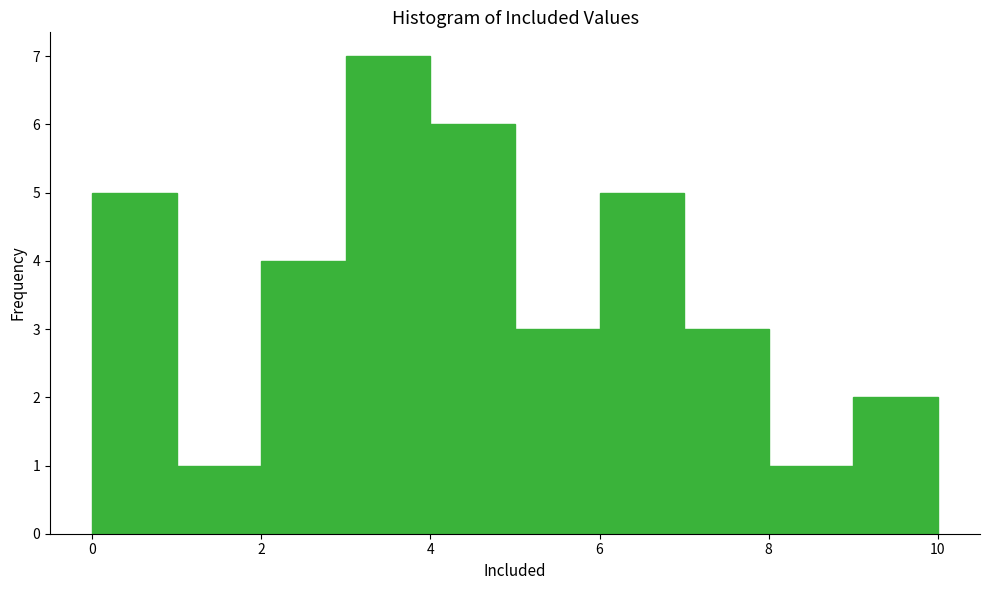

Reading left to right, list every bar in this chart as the range it spans on the x-axis followed by its height. The values are not printed on the chart, so give them approximately, as read against the axis.

0 to 1: 5
1 to 2: 1
2 to 3: 4
3 to 4: 7
4 to 5: 6
5 to 6: 3
6 to 7: 5
7 to 8: 3
8 to 9: 1
9 to 10: 2